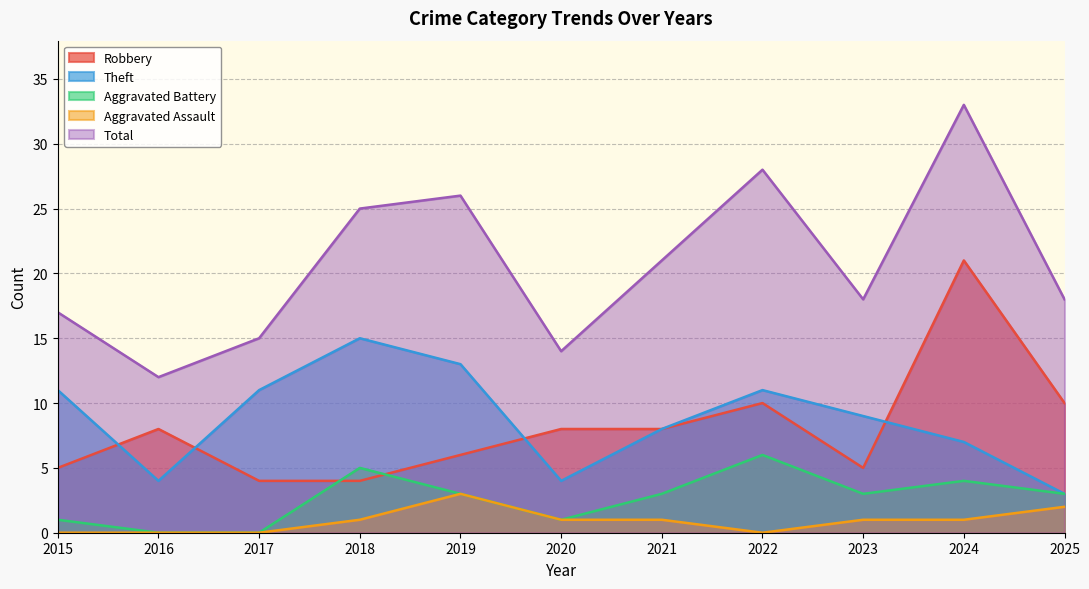

What value does the Aggravated Assault series have at 2018?

1